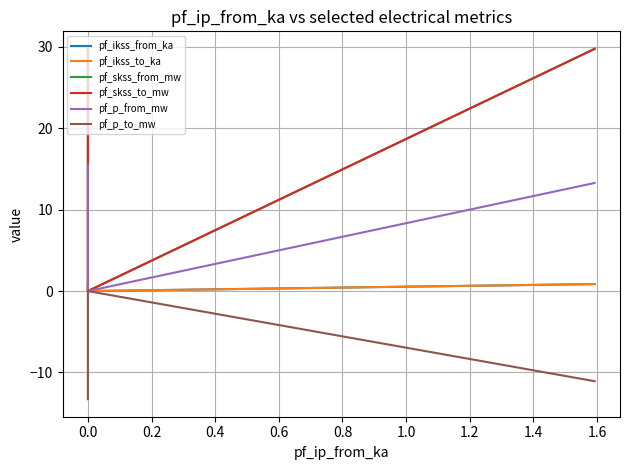

How many values in pf_p_to_mw are below zero?

2